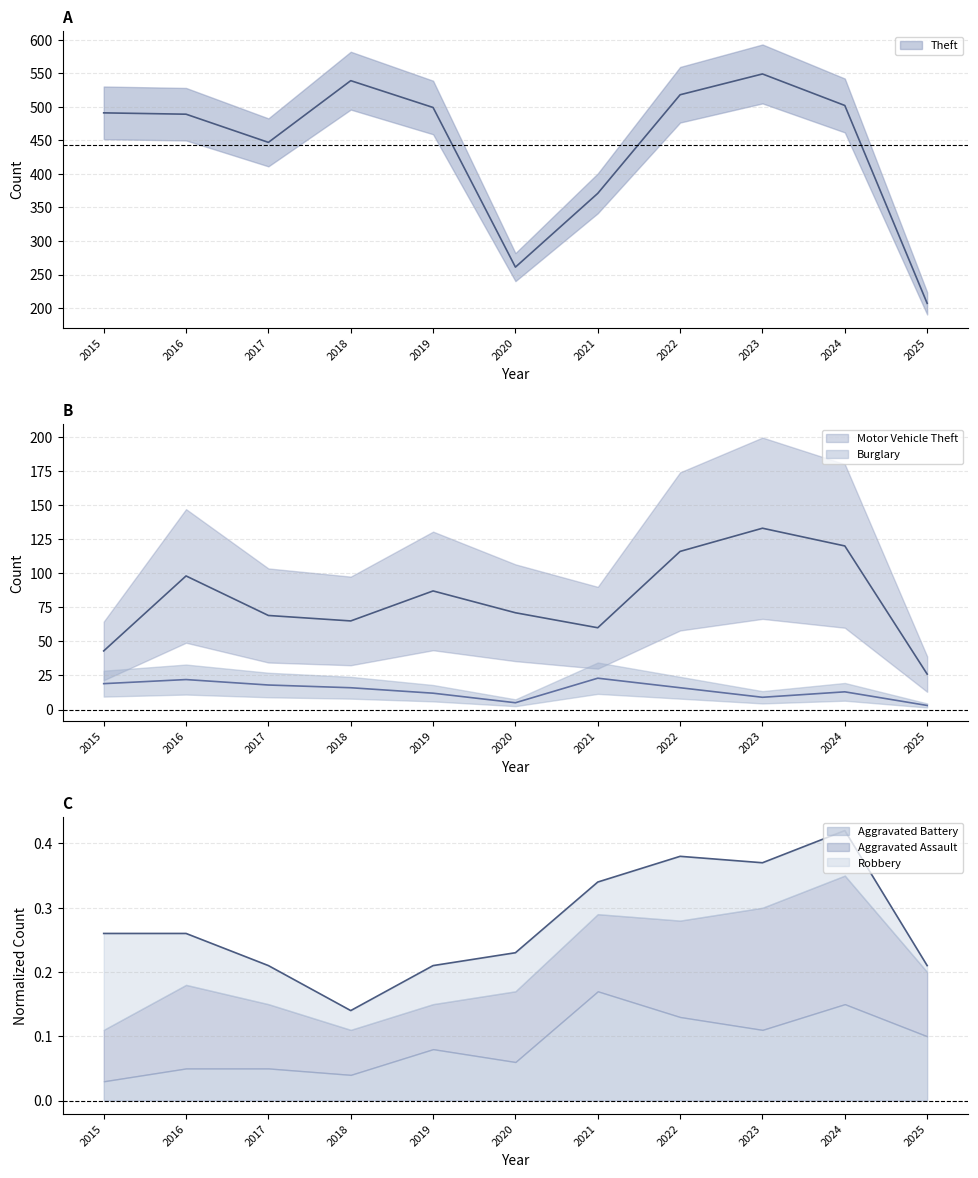

What is the minimum value for Burglary?

3